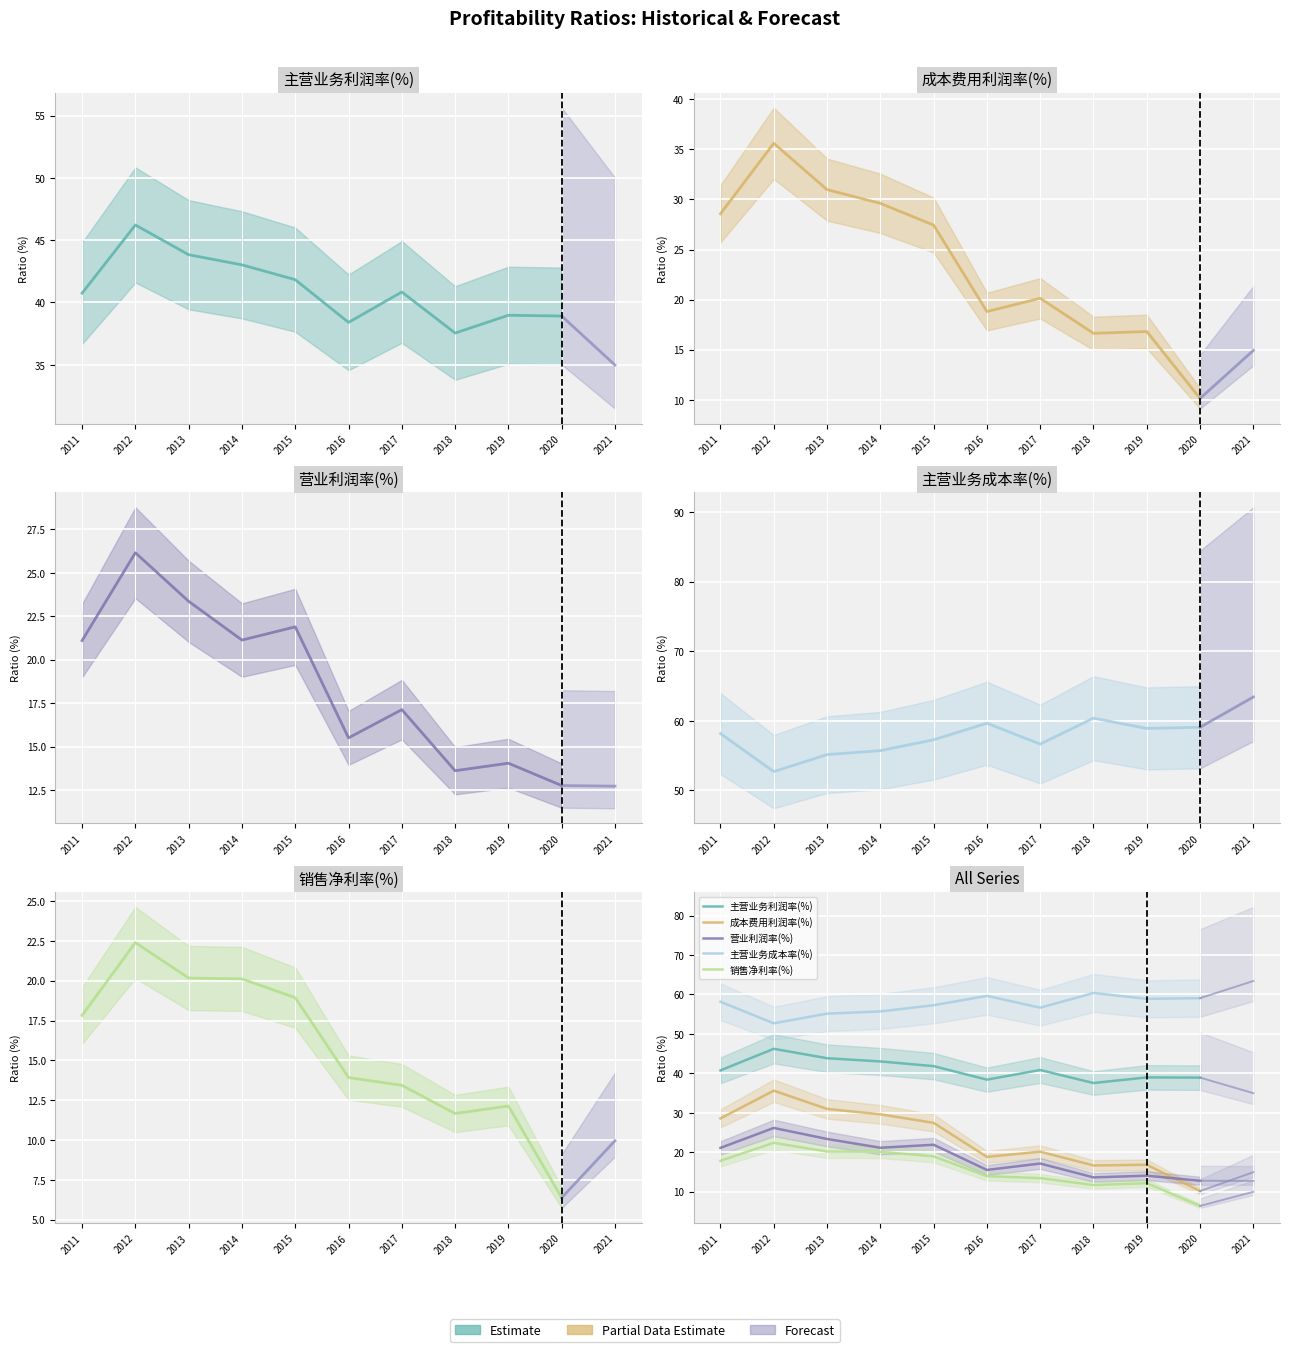

What is the value of the 主营业务利润率(%) point at the 4th from the left?

43.0